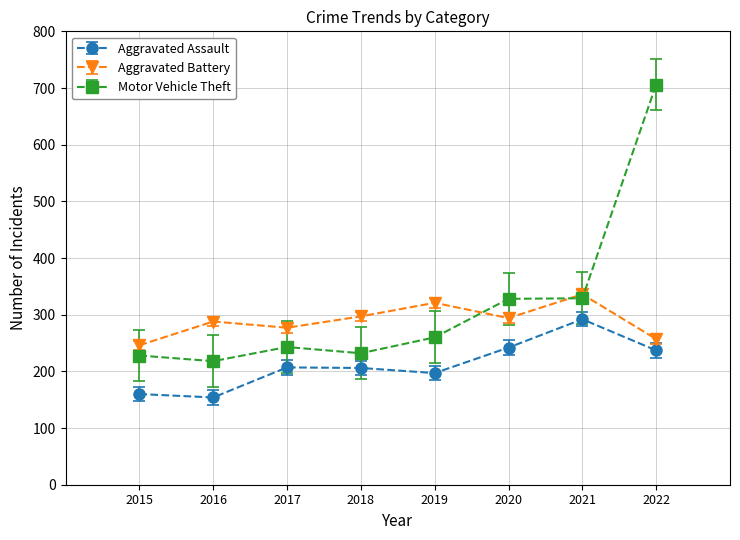

Which series changed the most between 2019 and 2021?

Aggravated Assault